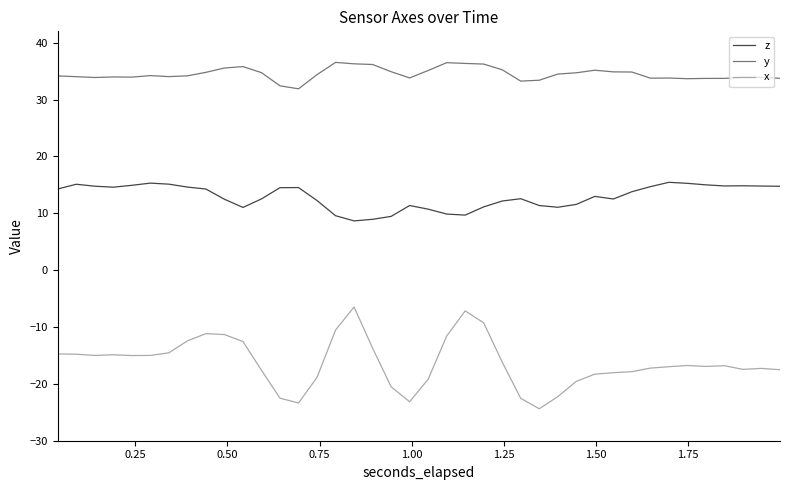

Is this an area chart (filled region under the line)?

No